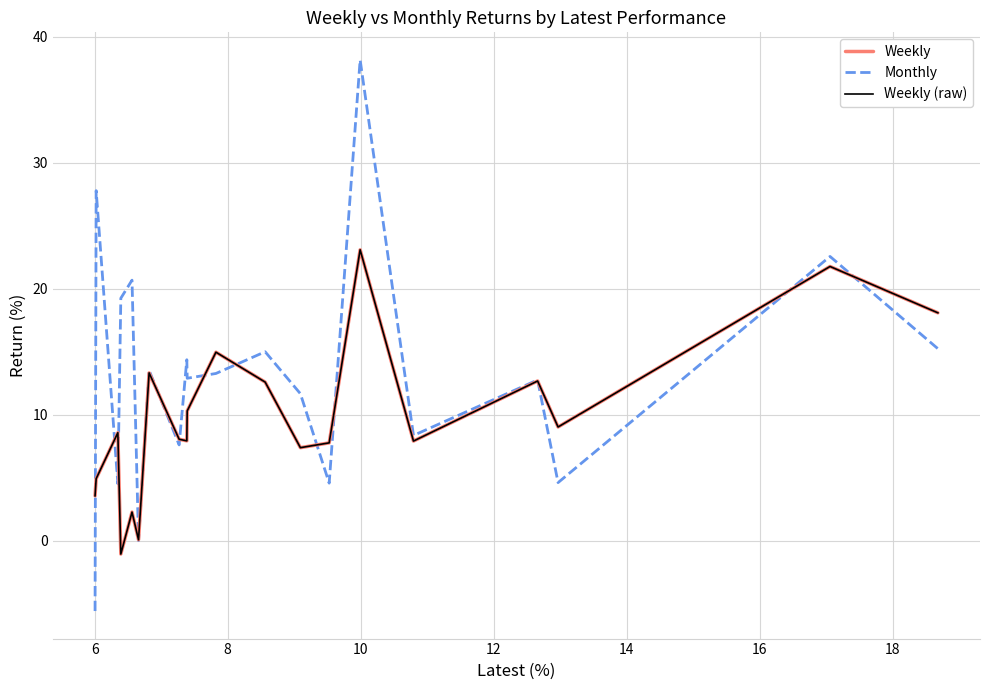

What are all the series names shown in the legend?

Weekly, Monthly, Weekly (raw)